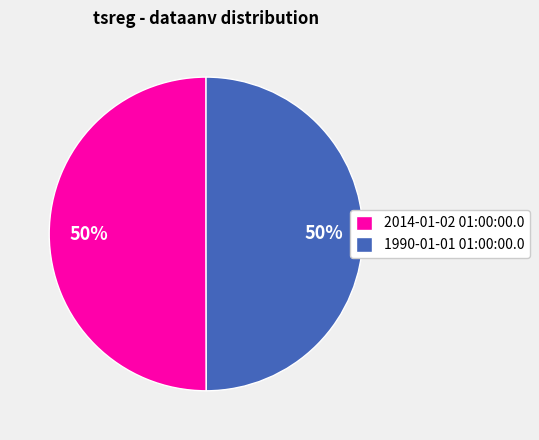

Count the number of slices in the pie.

2